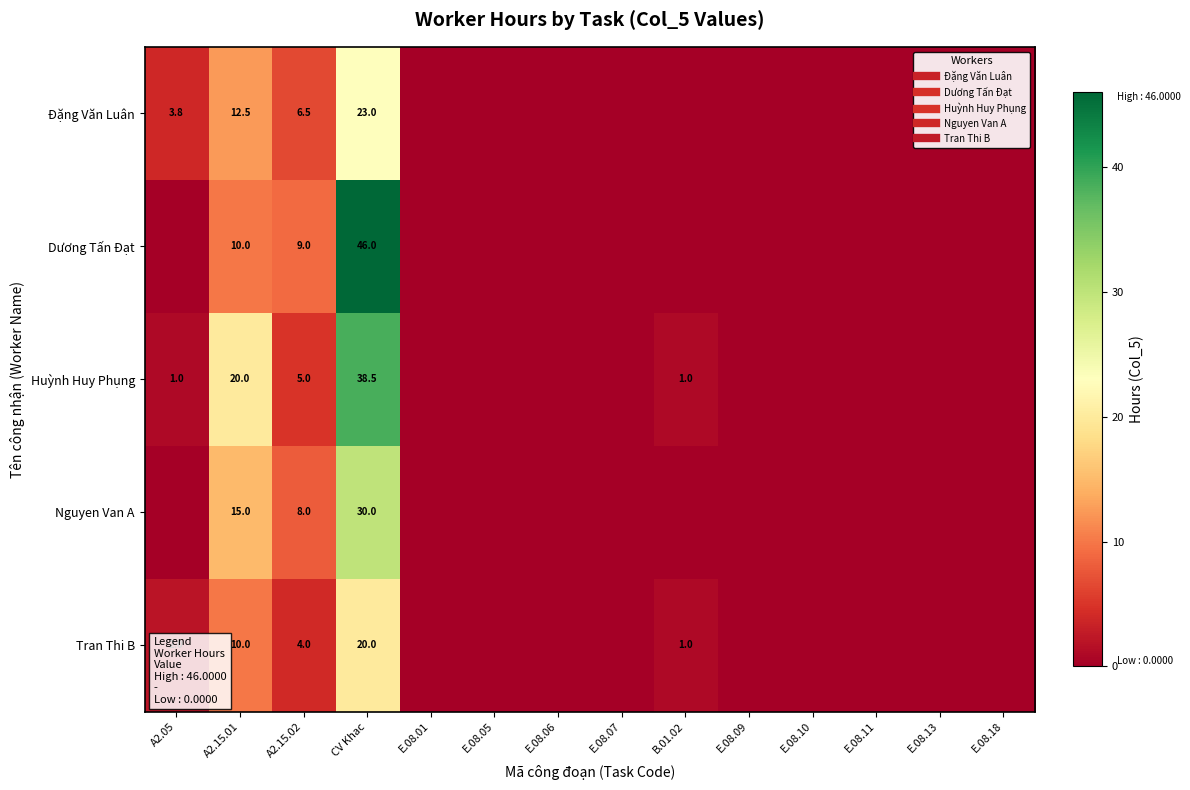

How many distinct data groups are displayed?

5